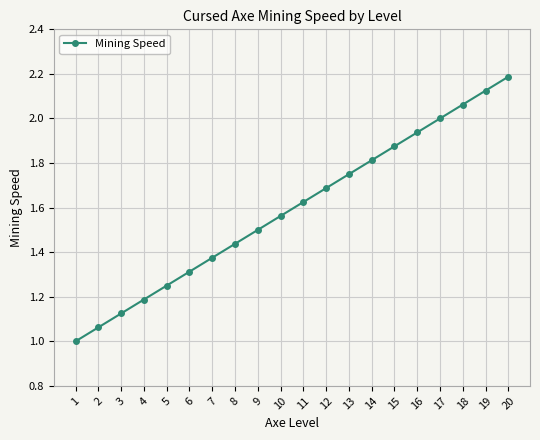

What is the greatest value displayed?

2.2